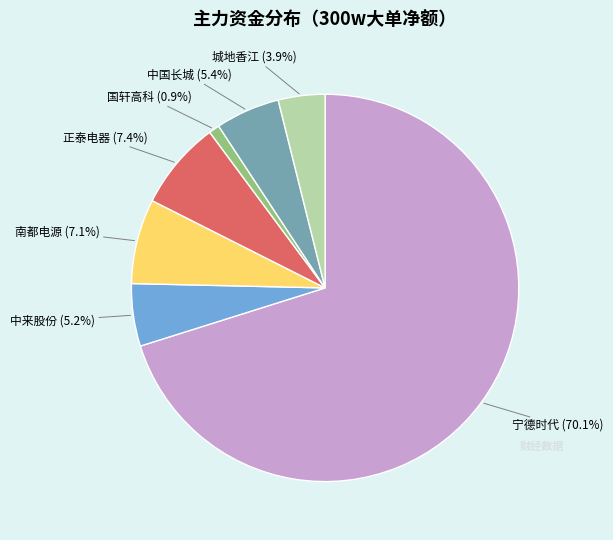

Does any single category account for the majority?

Yes